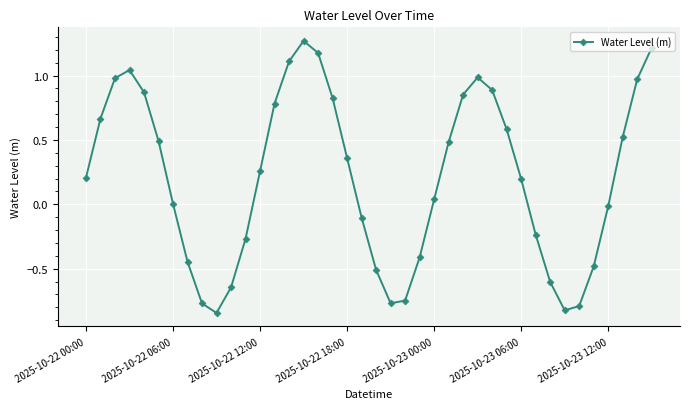

How many data points does each series have?

40